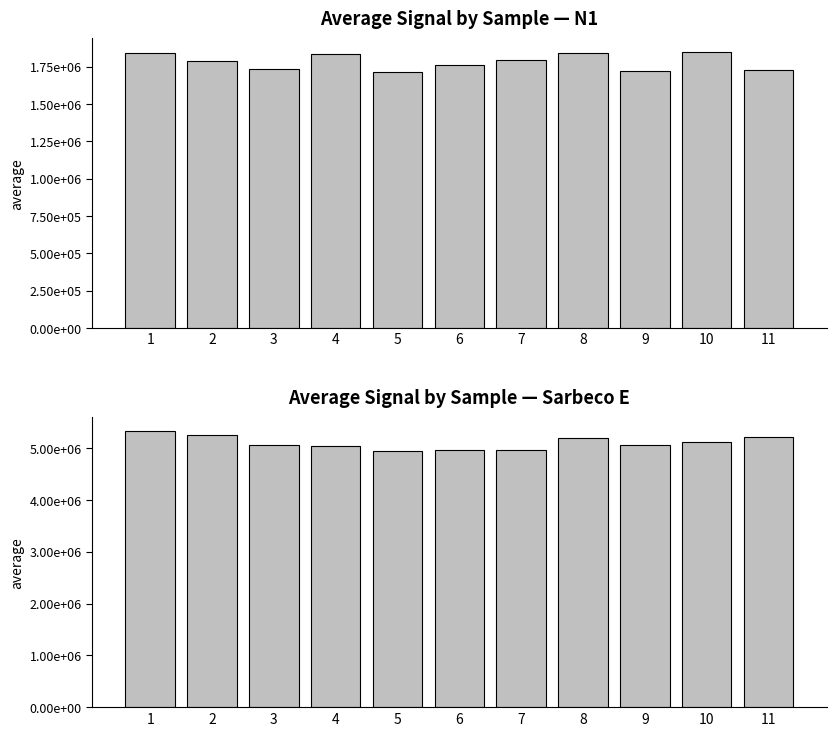

Where is Sarbeco E nearest to the value 5142299?

10